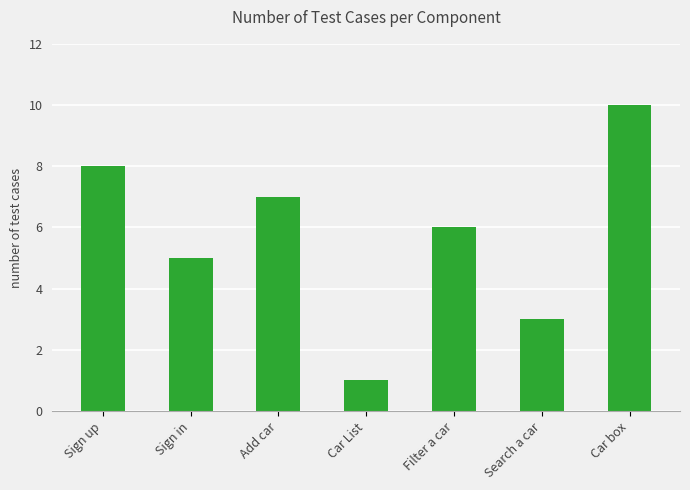

What is the maximum value shown in the chart?

10